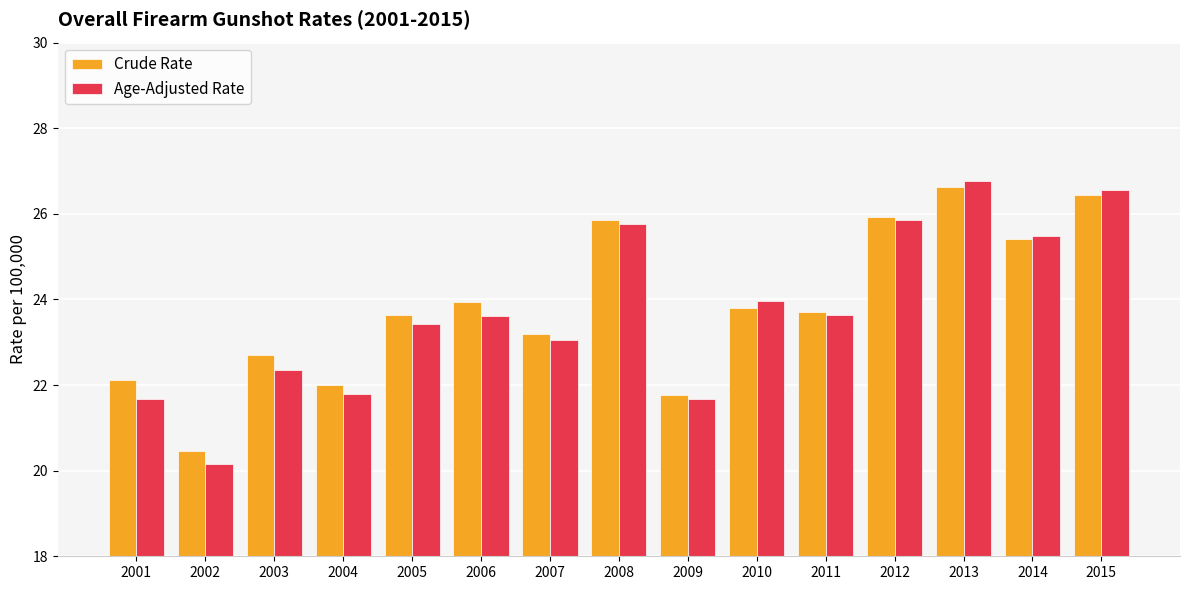

Does the chart contain any negative values?

No